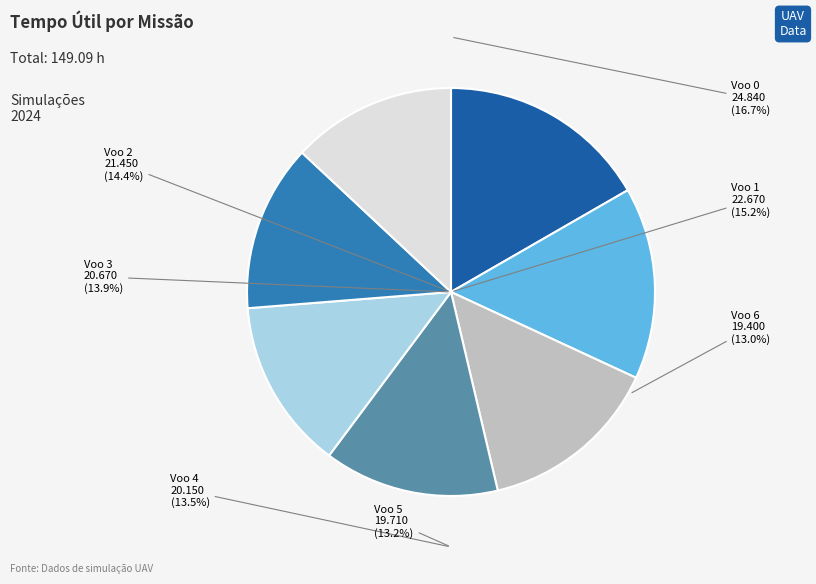

Which slice is the largest?

Voo 0